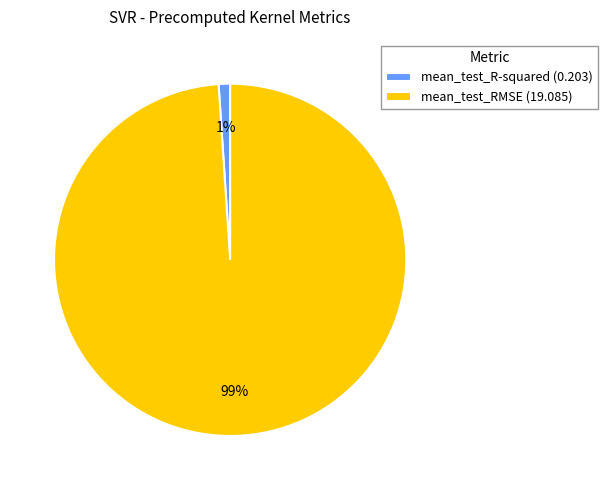

How many slices are in this pie chart?

2